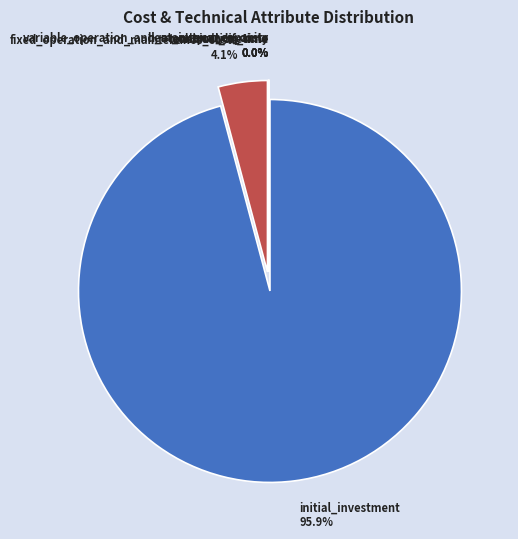

What percentage do variable_operation_and_maintenance_costs and fixed_operation_and_maintenance_costs together represent?

4.1%